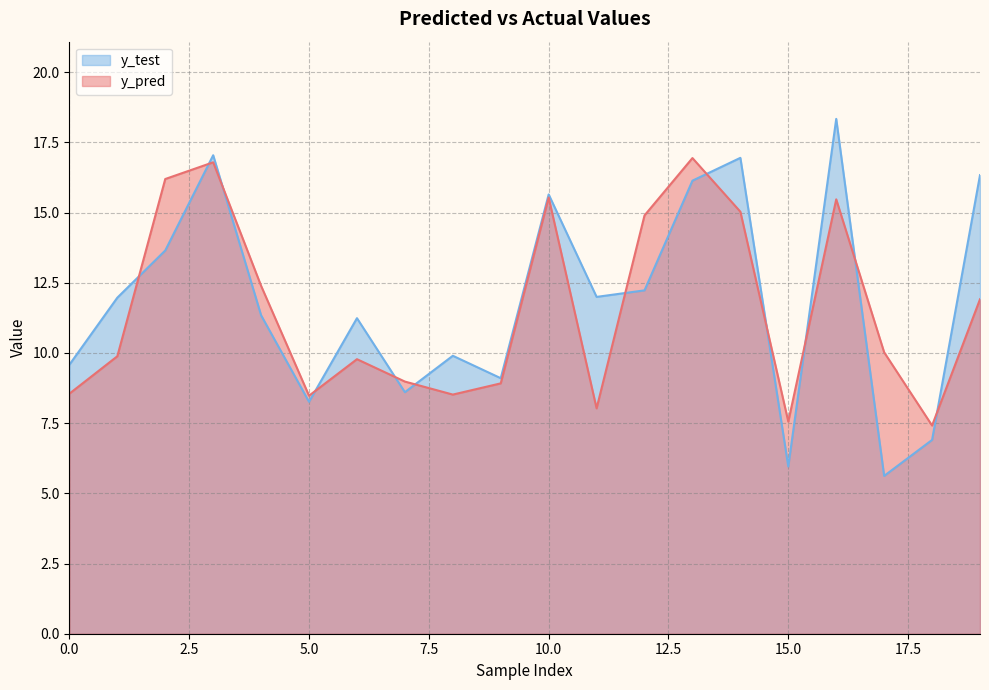

What is the lowest value of the y_pred series?

7.4